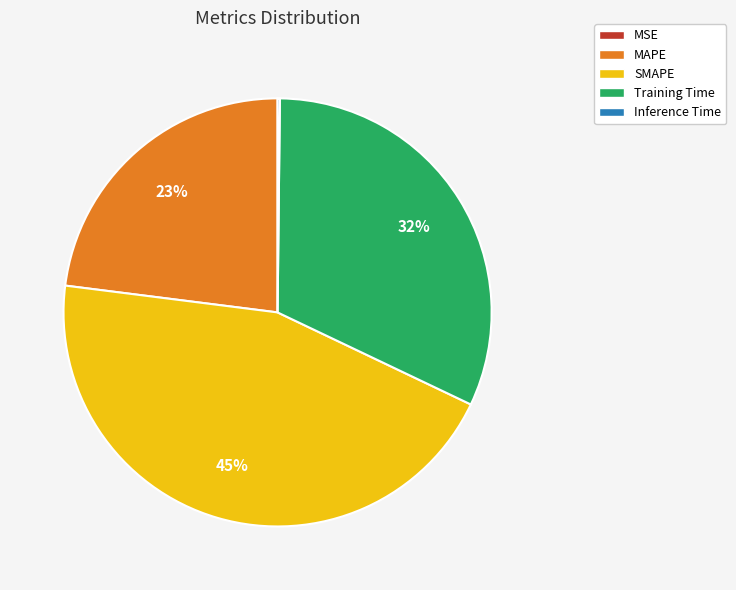

To the nearest percent, what percentage of the pie is SMAPE?

45%